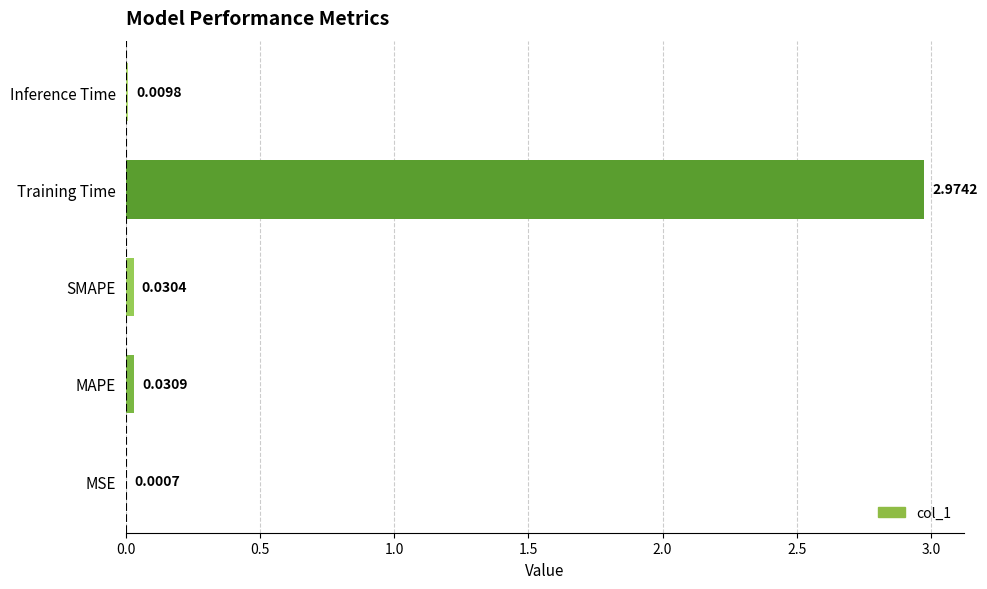

At which label is the value closest to 1?

MAPE